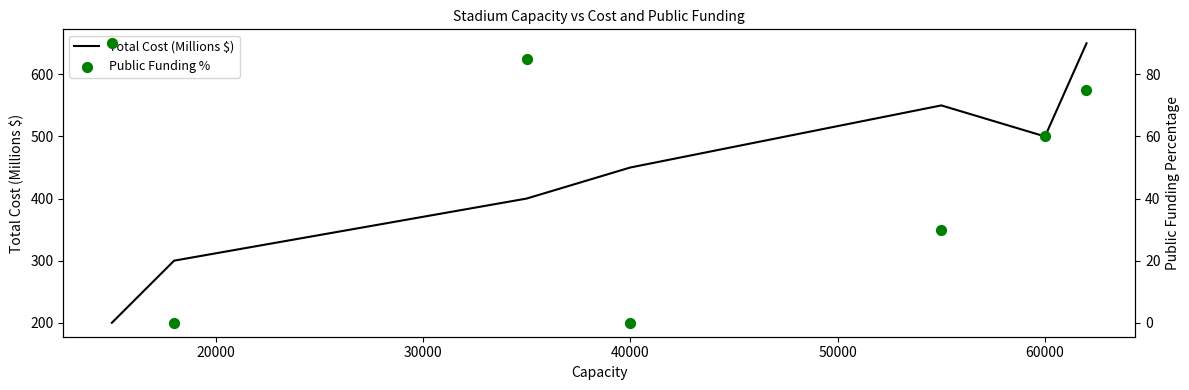

Which series contains the lowest Y value?

Public Funding %